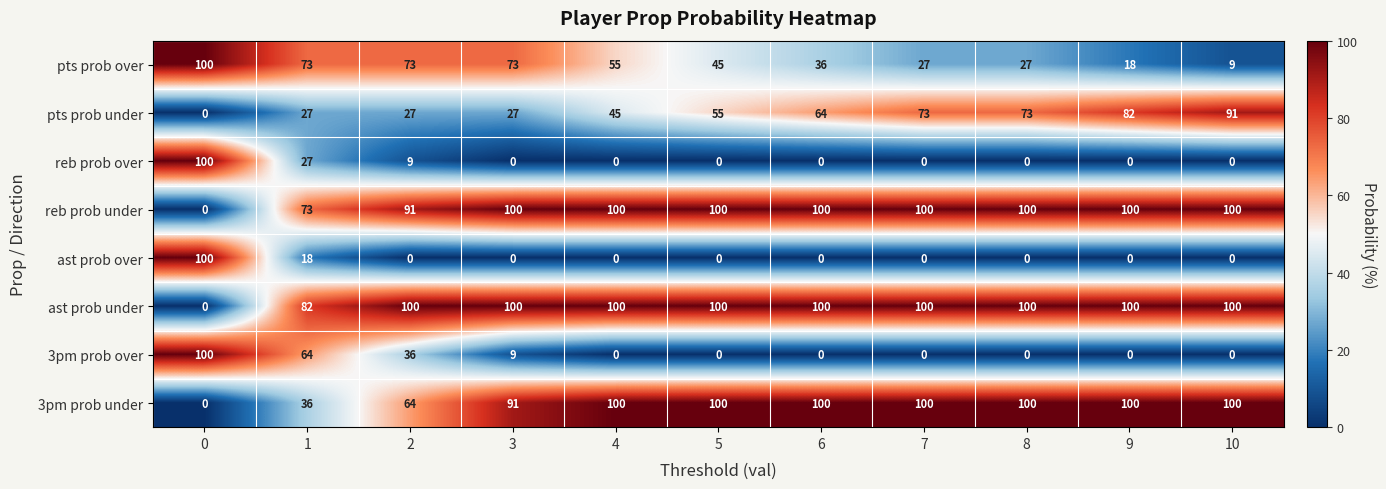

What is the difference between the highest and lowest values at 1?

64